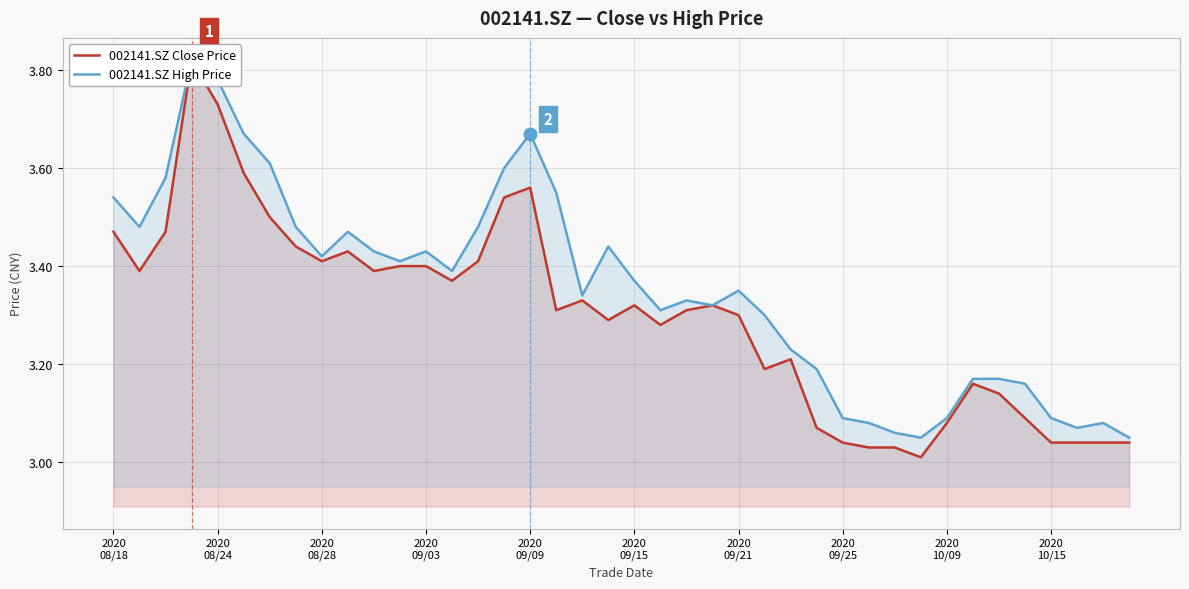

True or false: 002141.SZ Close Price and 002141.SZ High Price cross at least once.

False